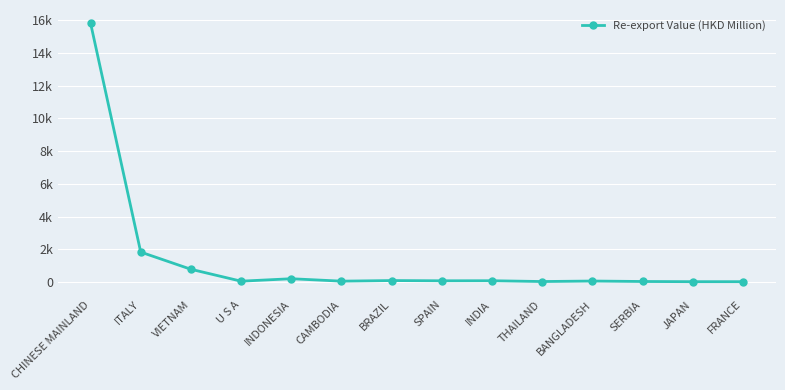

List the labels in order of value, smallest first.

JAPAN, FRANCE, THAILAND, SERBIA, U S A, CAMBODIA, BANGLADESH, SPAIN, INDIA, BRAZIL, INDONESIA, VIETNAM, ITALY, CHINESE MAINLAND